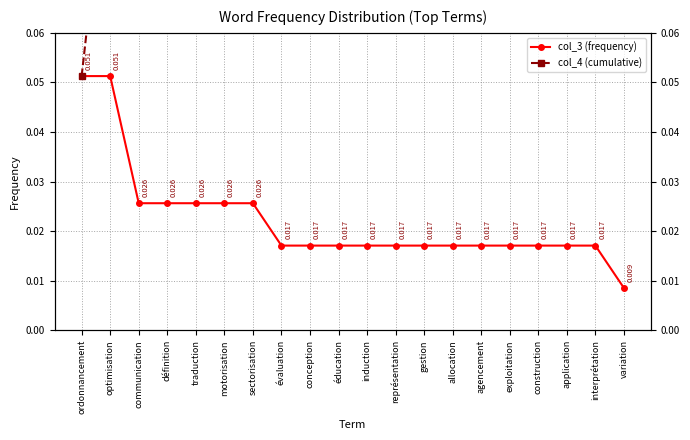

True or false: col_4 (cumulative) and col_3 (frequency) cross at least once.

False